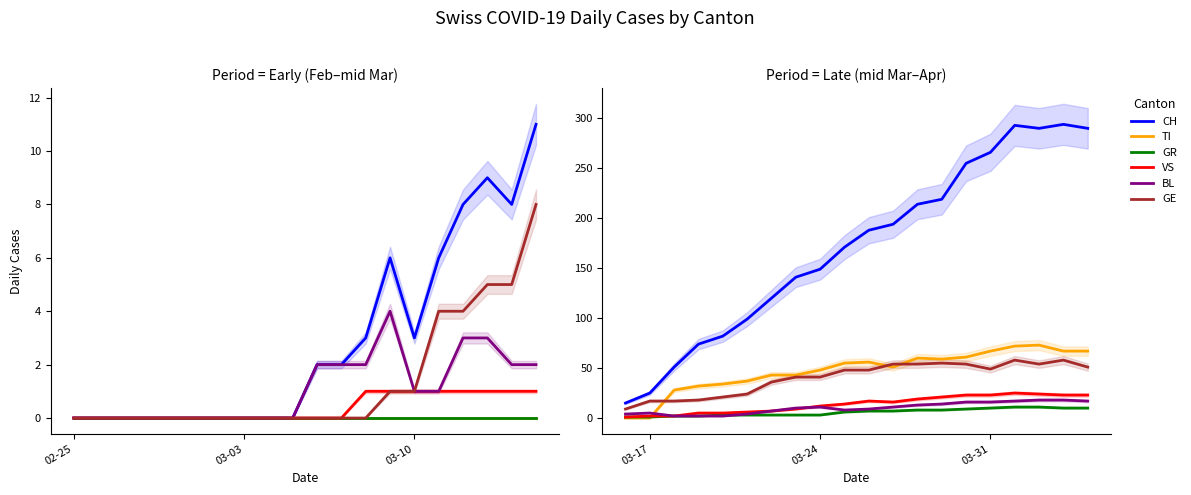

True or false: VS and GE cross at least once.

False